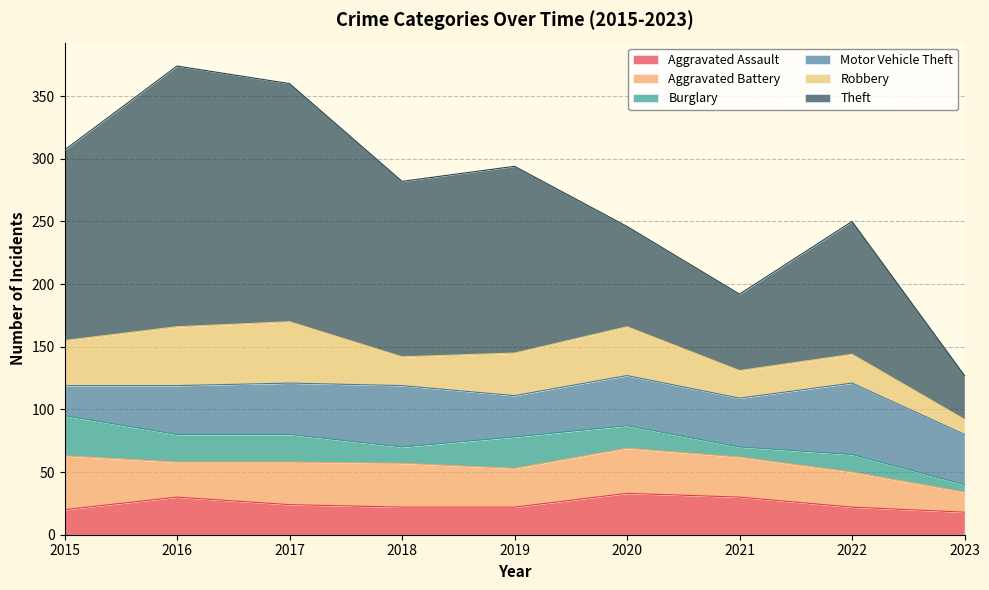

Which series has the largest total across all categories?

Theft